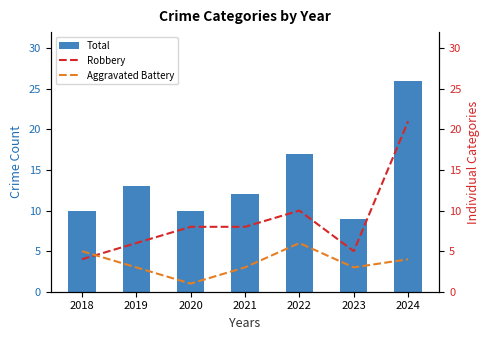

Which has a higher value, 2022 or 2018?

2022